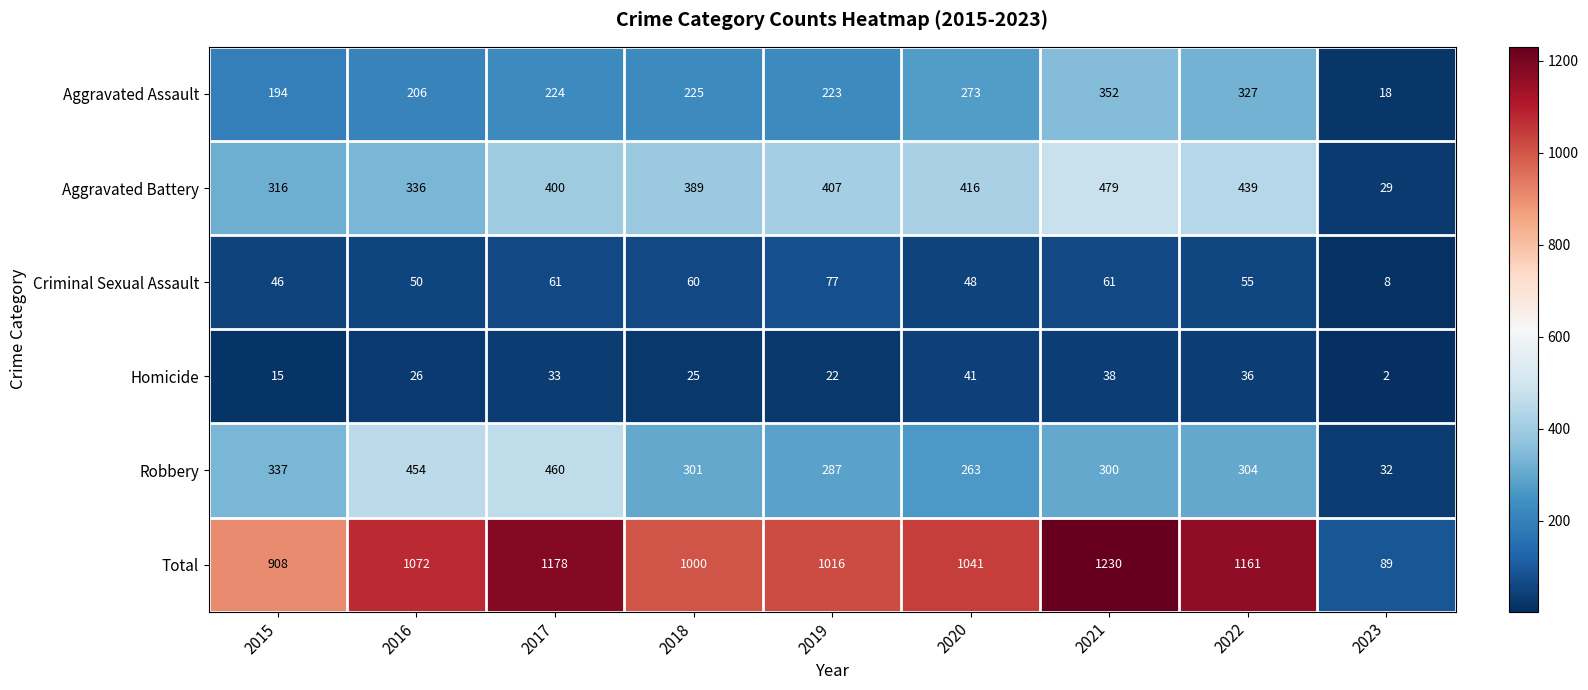

At which category is the sum across all series the highest?

2021